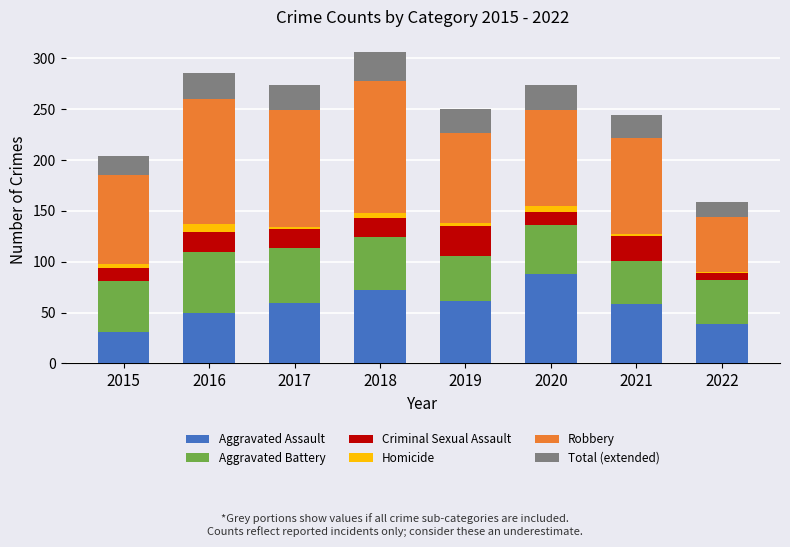

Does the chart contain stacked bars?

Yes